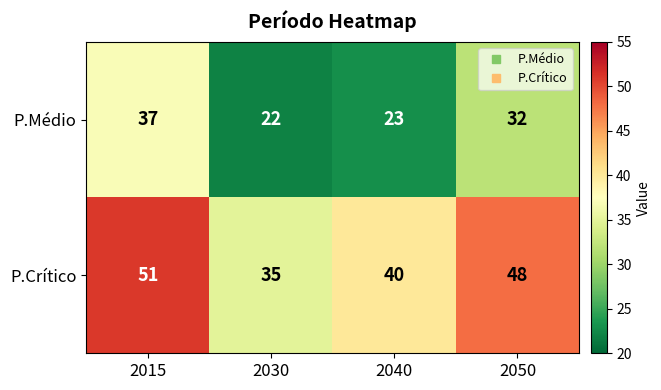

At which category is the sum across all series the highest?

2015